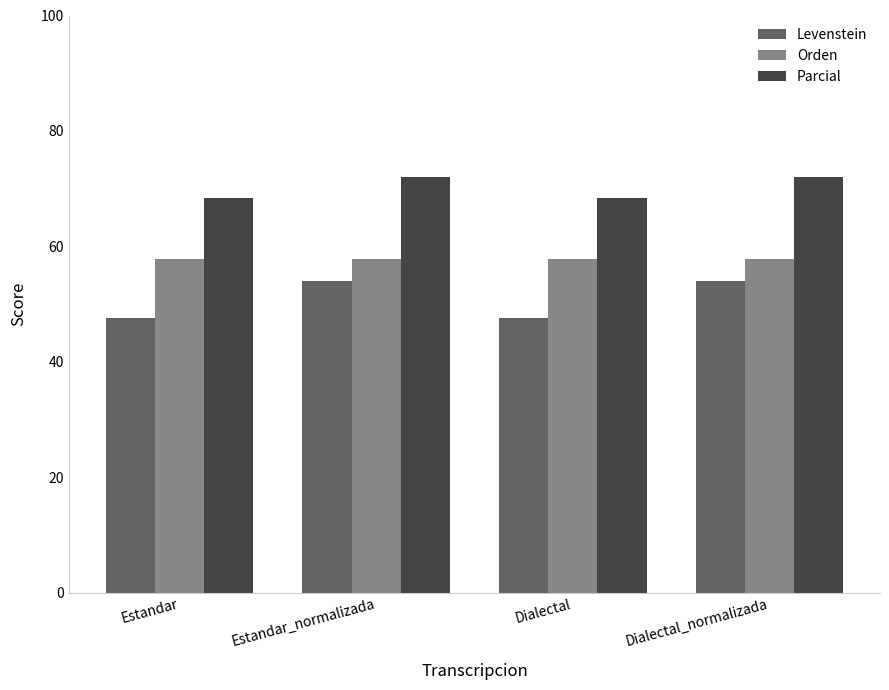

Which series has the largest total across all categories?

Parcial